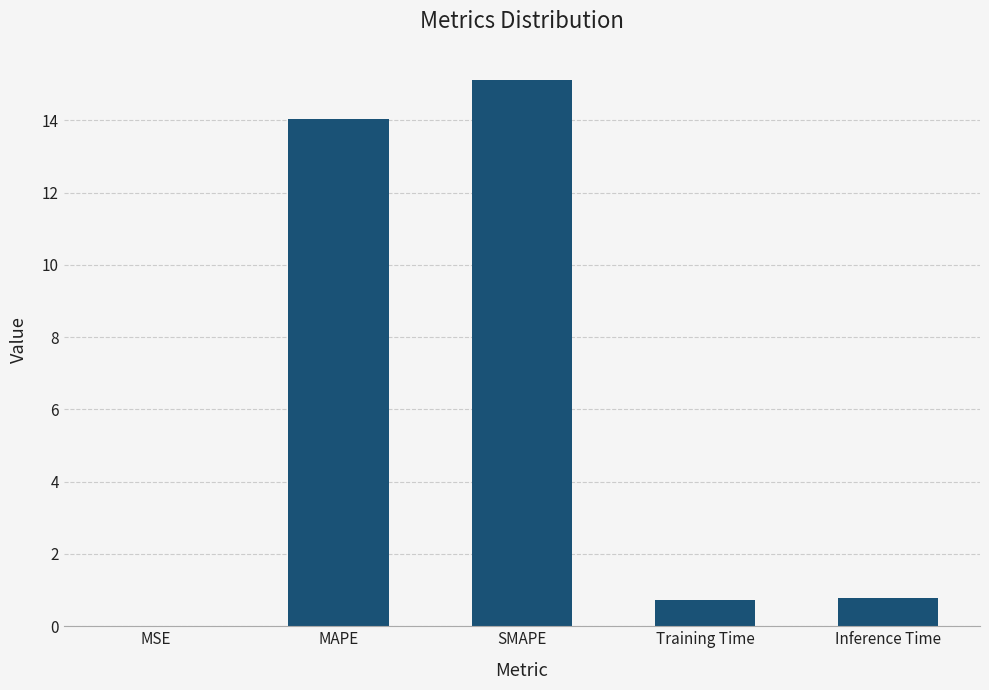

What is the average value?

6.1